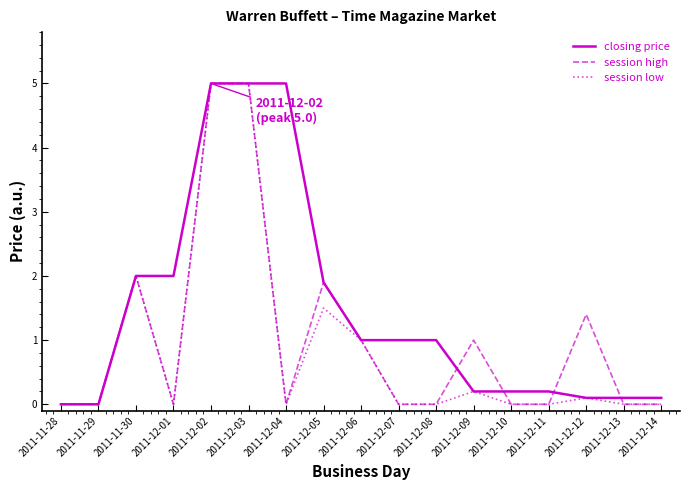

What is the total value across all series at 2011-12-08?

1.0